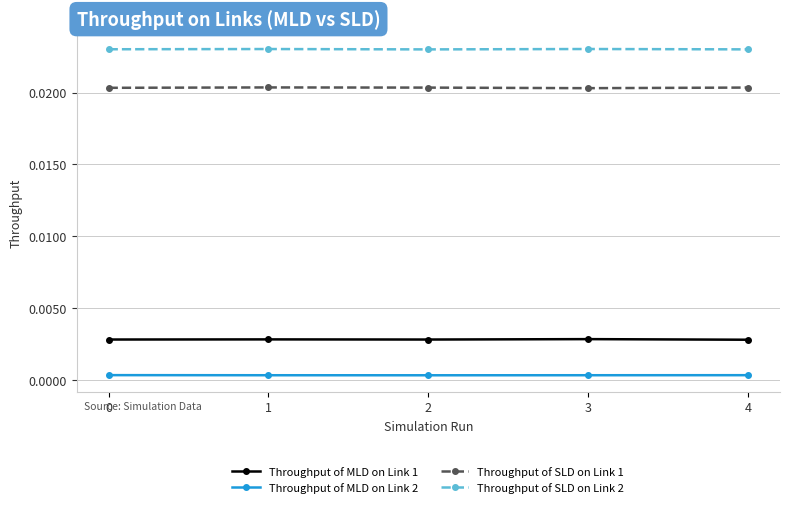

Which series has the largest total across all categories?

Throughput of SLD on Link 2